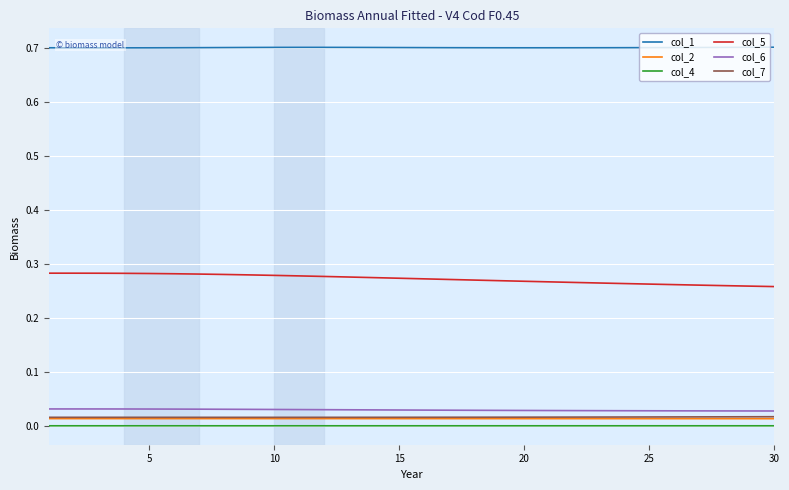

True or false: col_2 and col_5 intersect in this chart.

False